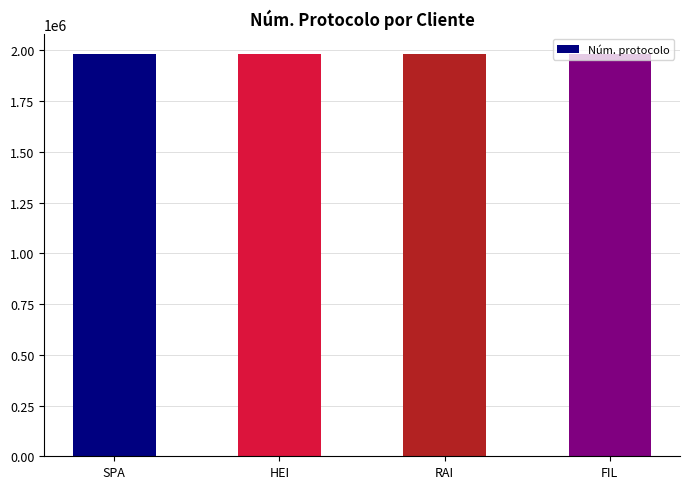

What value does the data have at SPA?

1982704